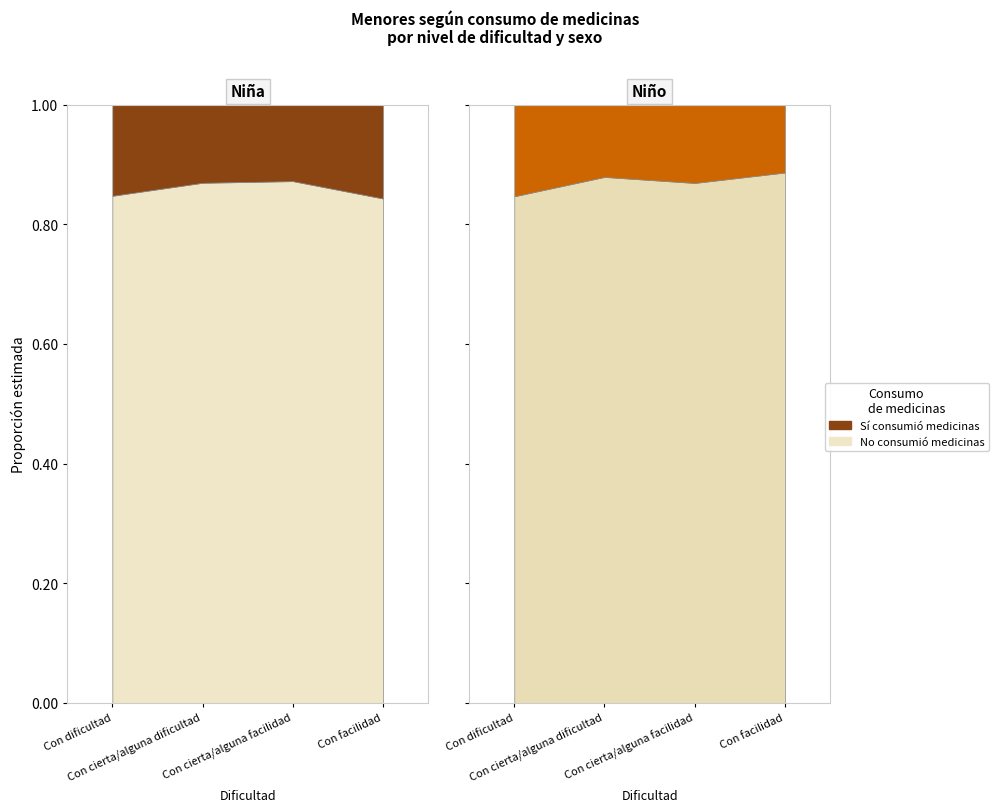

Reading left to right, list all the values displayed in this chart.

Niña - Sí (N estimada): 36609	28761	19584	12390
Niña - No (N estimada): 203652	191438	133600	66585
Niño - Sí (N estimada): 38745	26508	20709	10880
Niño - No (N estimada): 214184	192829	137455	85008